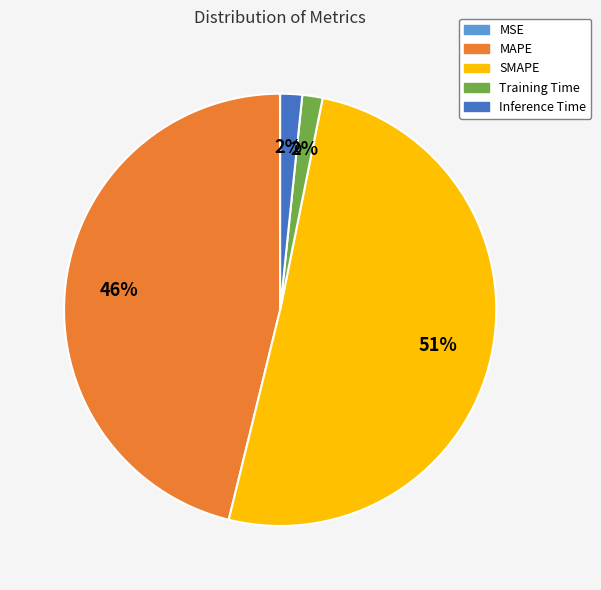

True or false: SMAPE accounts for 51% of the total.

True